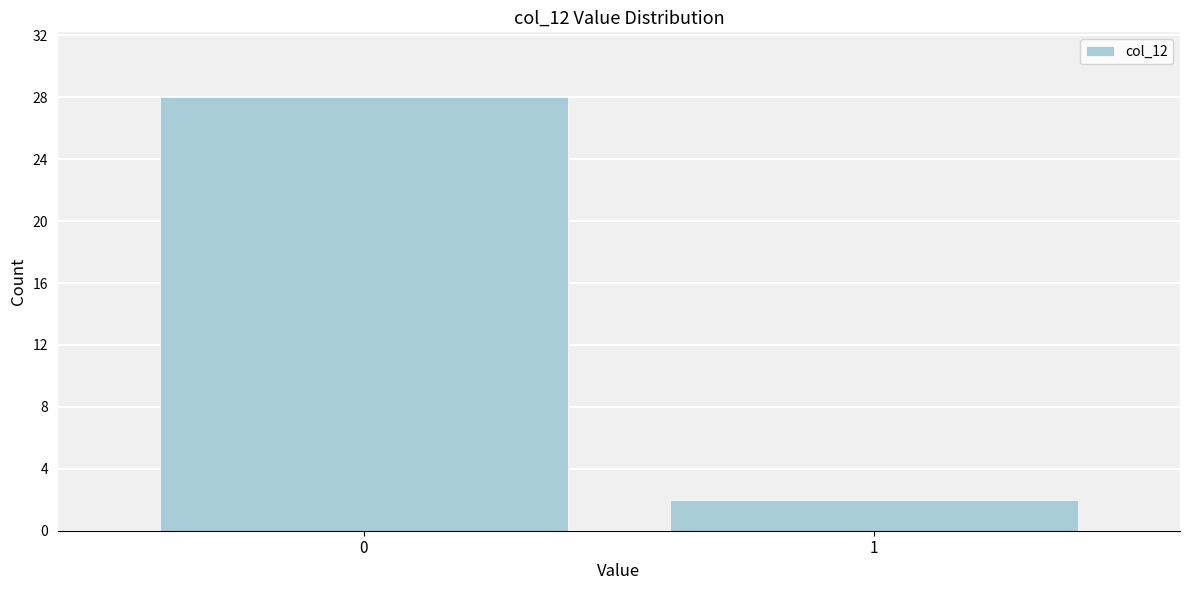

Reading left to right, what are all the values shown in this chart?

0=28	1=2